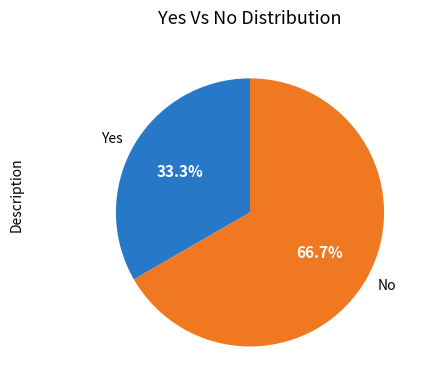

To the nearest percent, what percentage of the pie is No?

67%